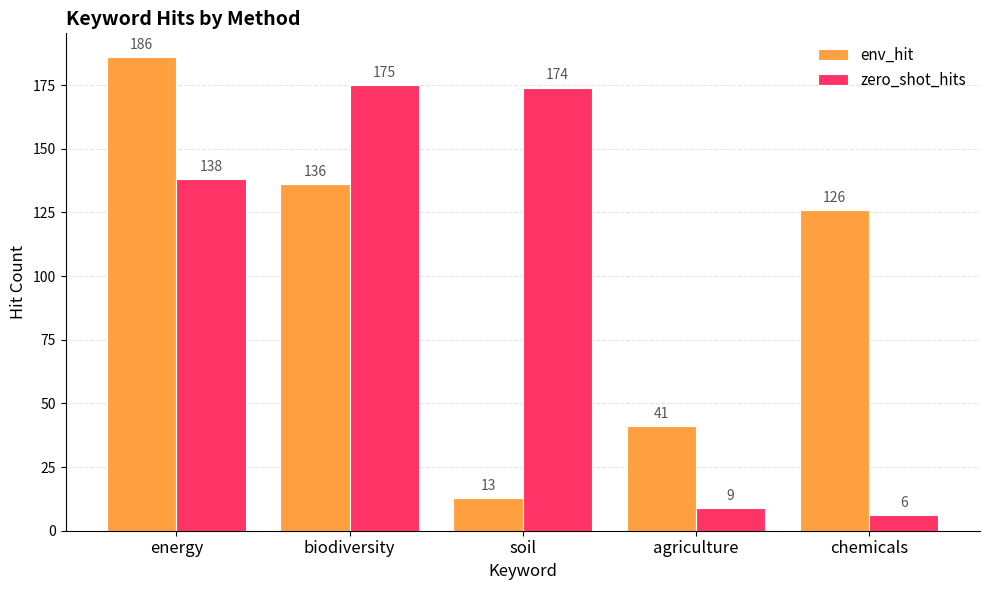

At how many categories does at least one series exceed 31?

5